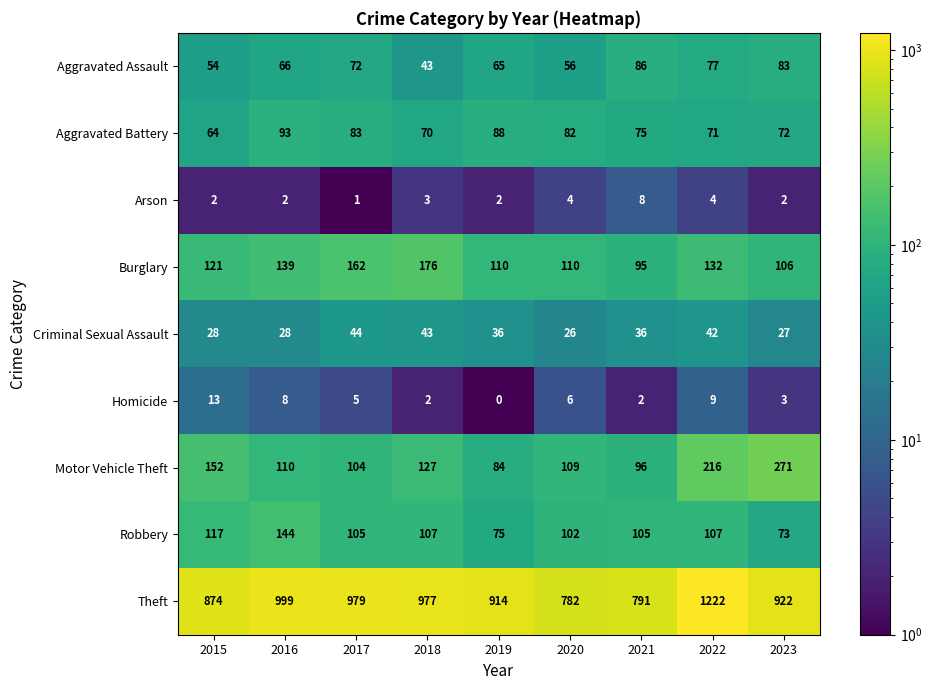

Is it true that Theft equals 1299 at 2019?

False